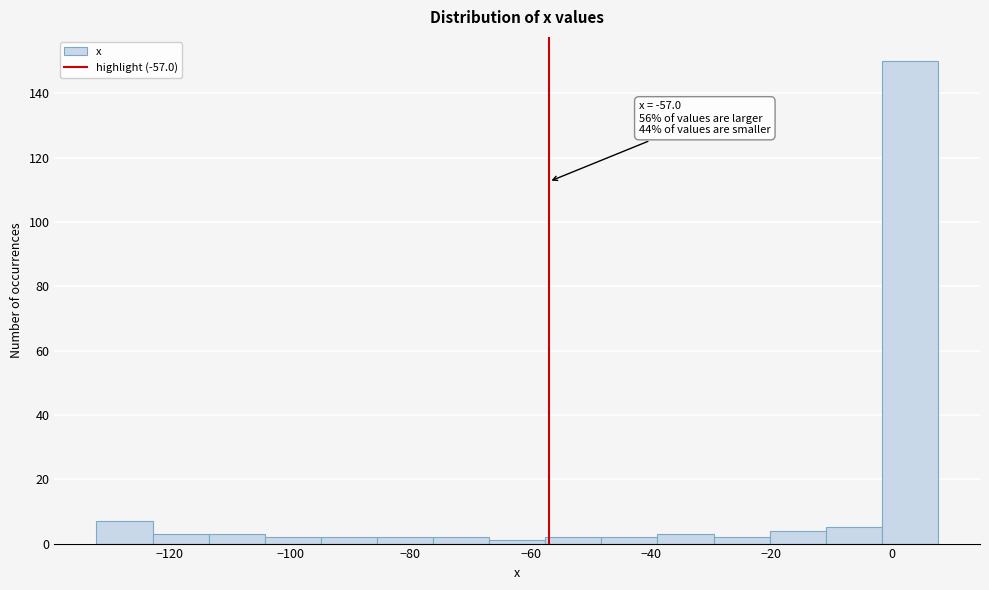

Which range on the x-axis has the tallest bar?

-2 to 8